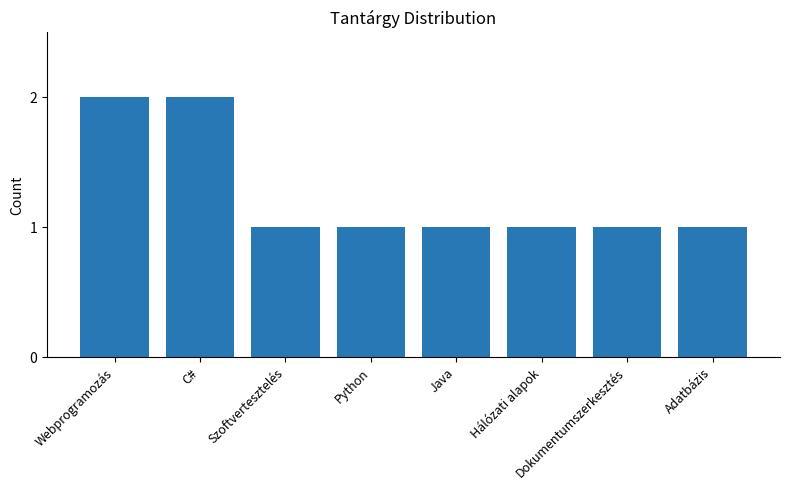

What is the label of the 2nd bar from the right?

Dokumentumszerkesztés